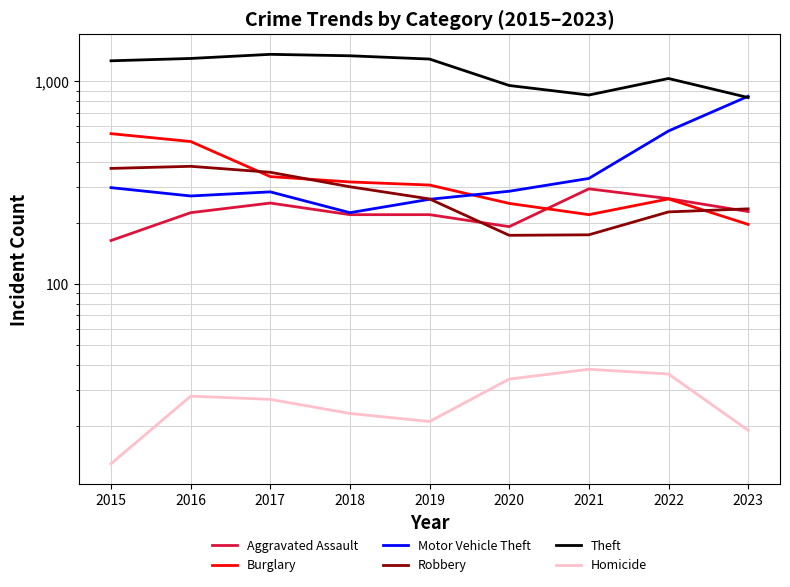

How many data points does each series have?

9